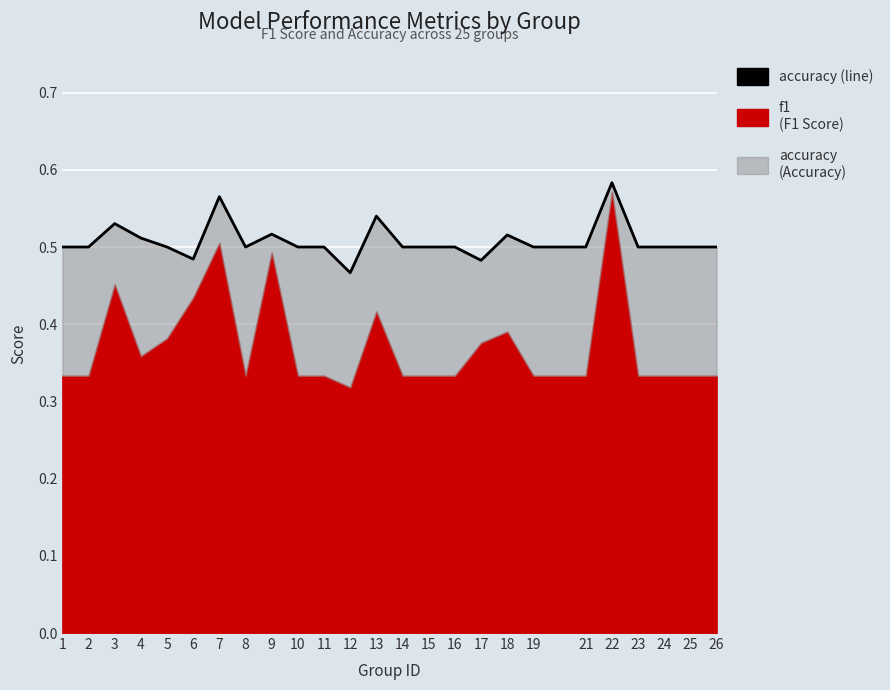

How many values are between 0 and 1?

25